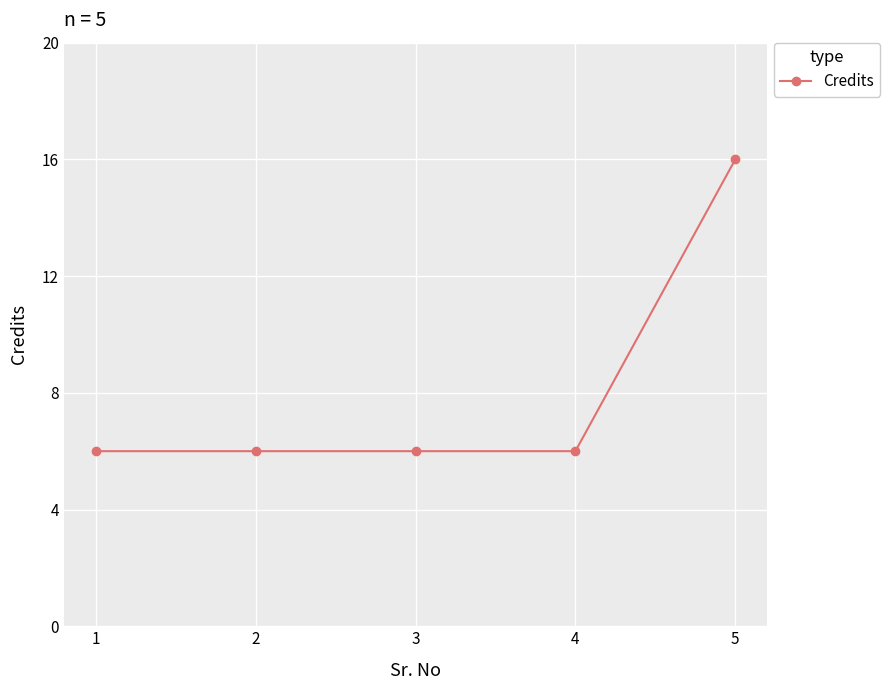

The chart shows a value of 6 at 1. True or false?

True